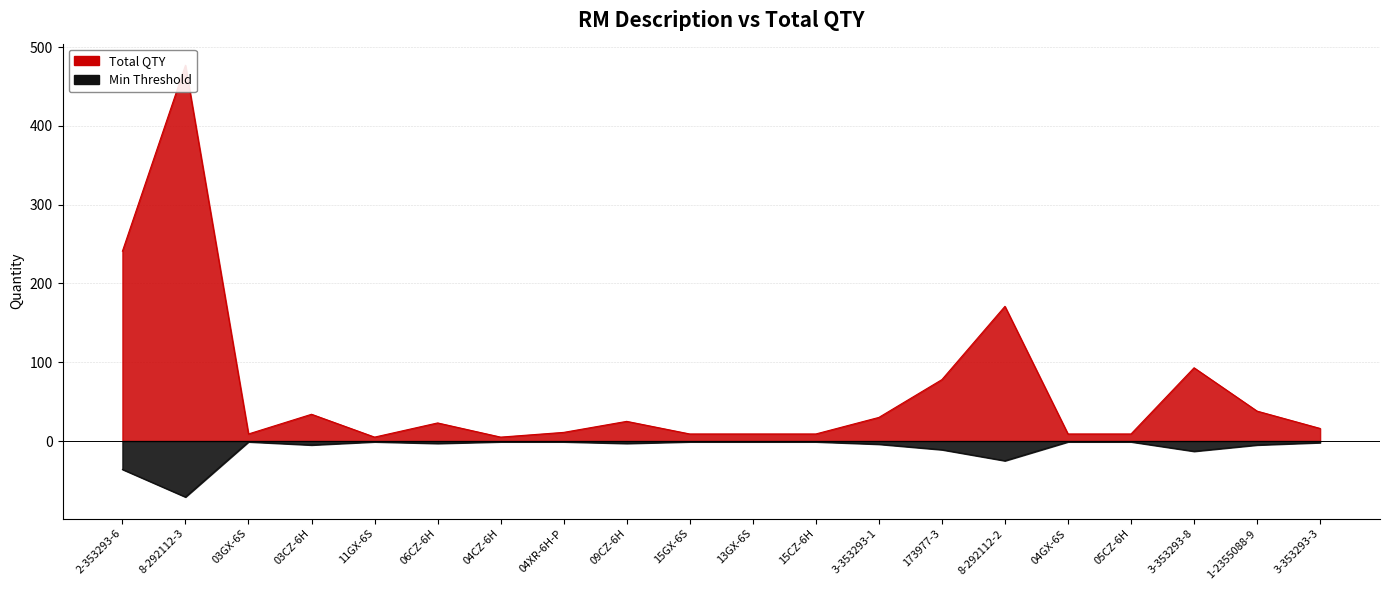

At which label does the data first exceed 23?

2-353293-6